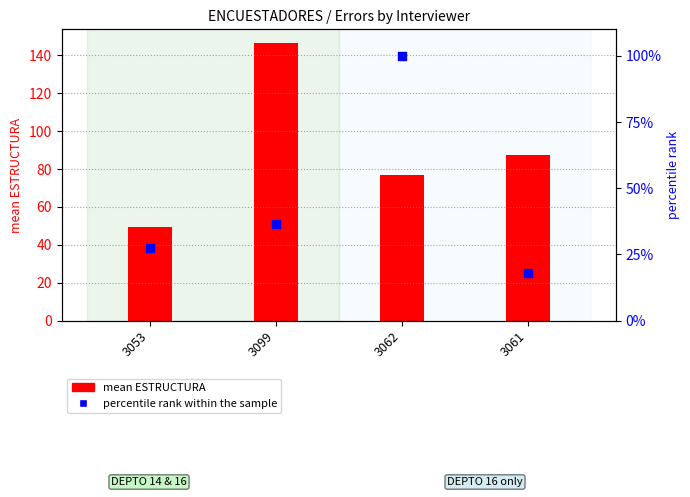

Which series reaches the minimum Y coordinate?

percentile rank within the sample